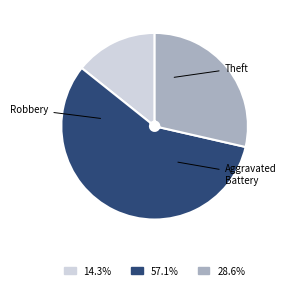

Is there any slice that represents more than half of the pie?

Yes